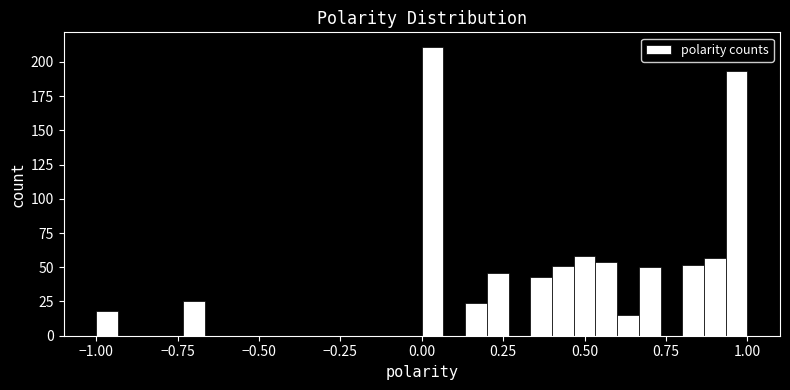

Read against the x-axis, roughly where is the centre of the tallest bar?

0.05